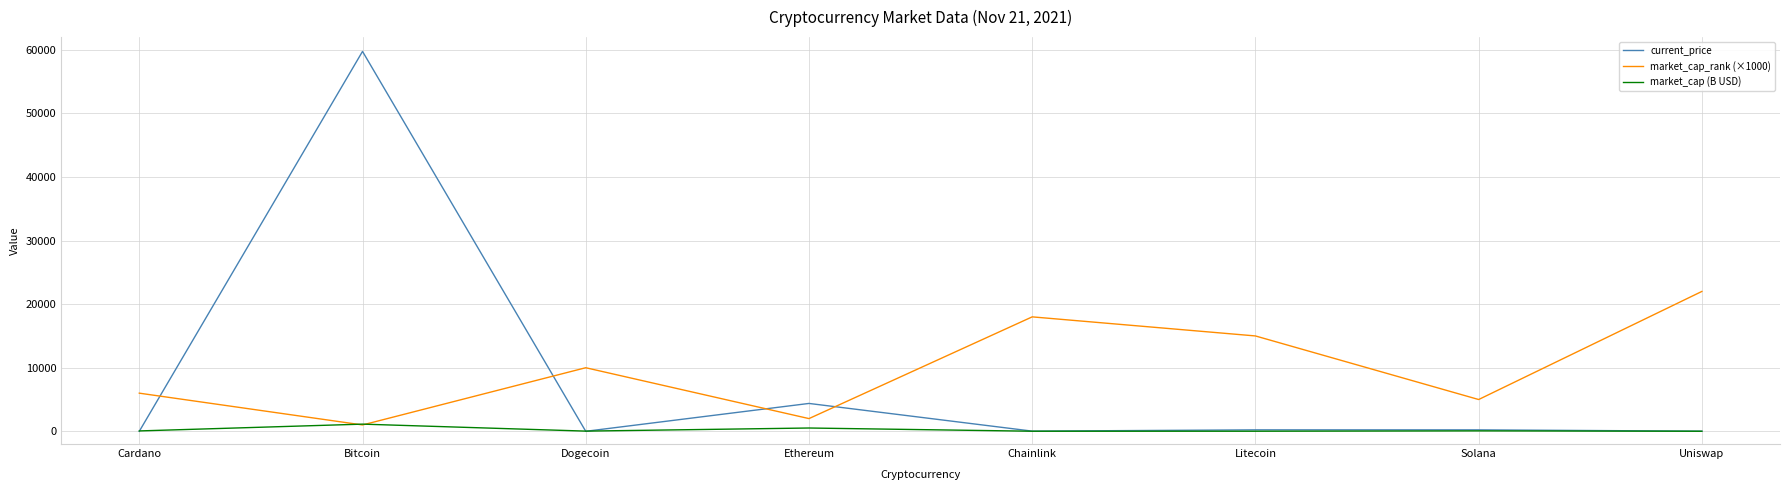

Is it true that market_cap_rank (×1000) equals 6083.8 at Litecoin?

False